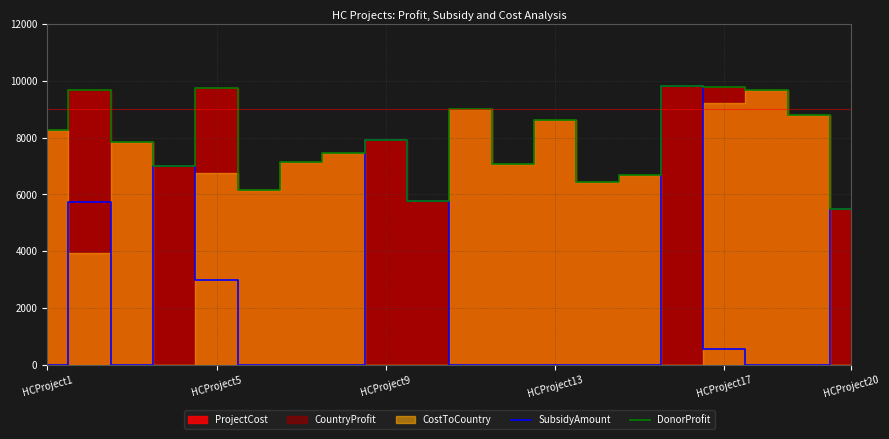

What is the lowest value of the DonorProfit series?

5497.0